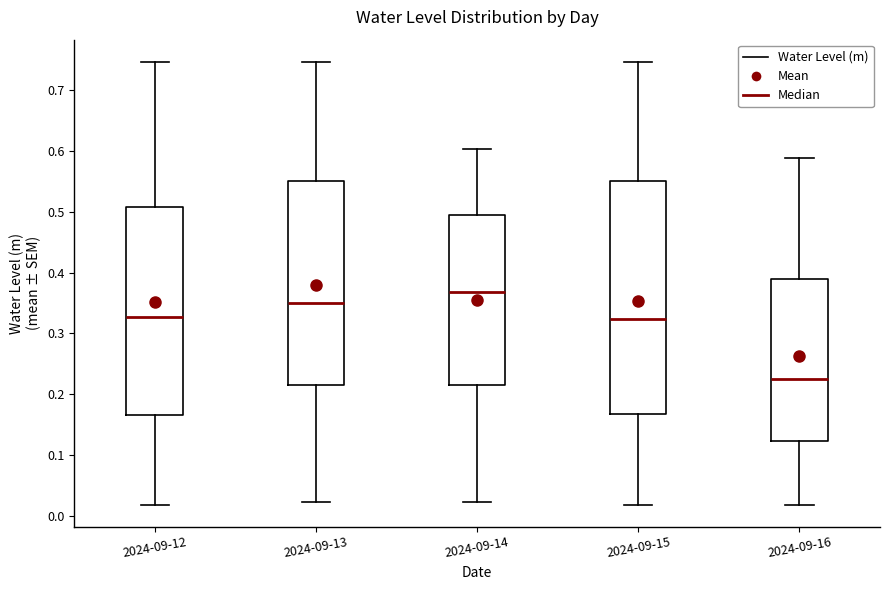

Which box's median line is the lowest?

2024-09-16